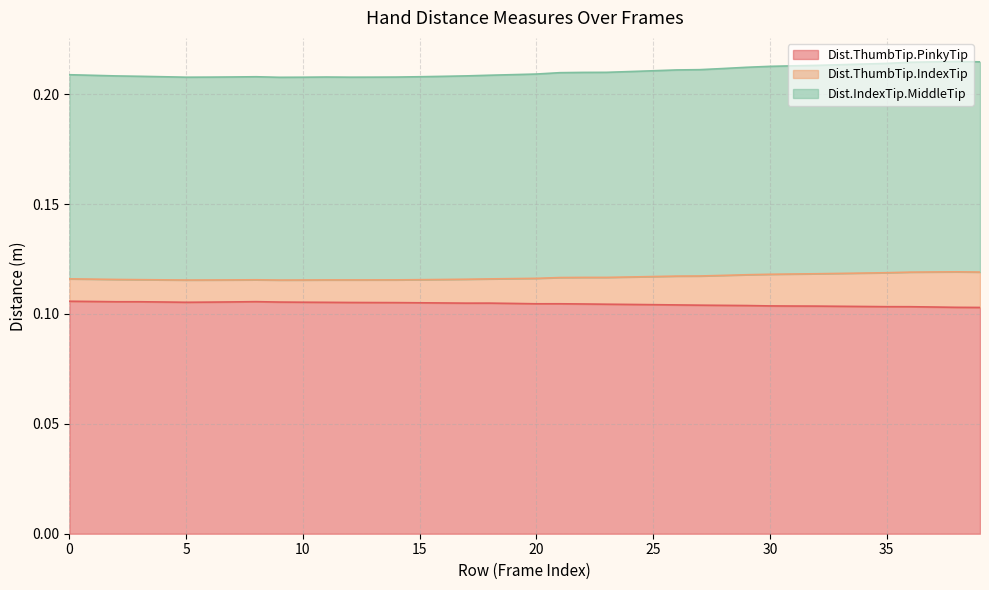

Is the value of Dist.ThumbTip.IndexTip at 23 greater than the value of Dist.IndexTip.MiddleTip at 27?

No